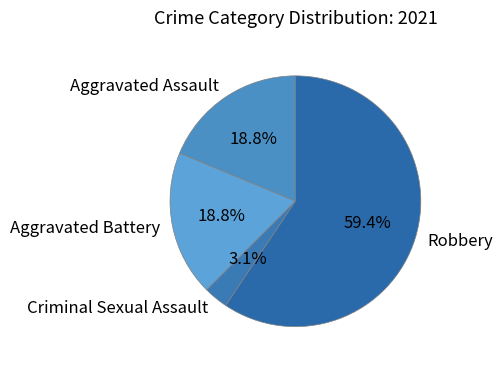

To the nearest percent, what is the average slice percentage?

25%